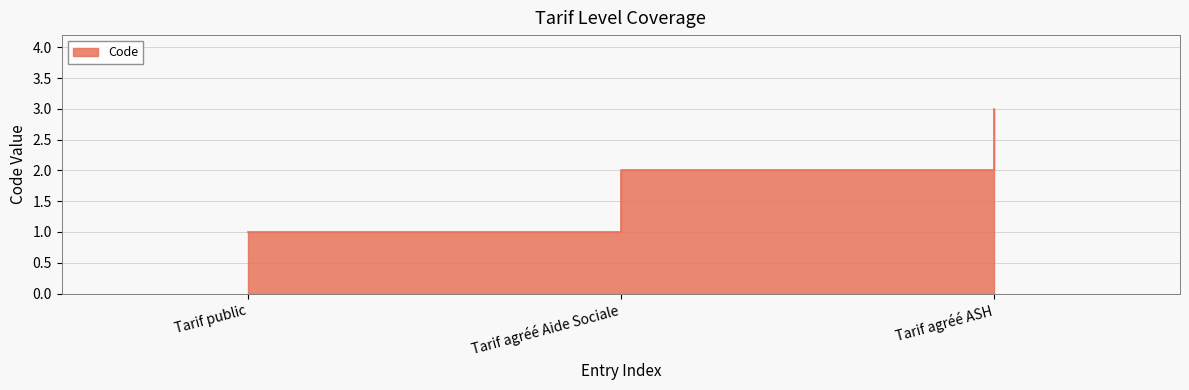

Rank the categories by value from lowest to highest.

Tarif public, Tarif agréé Aide Sociale, Tarif agréé ASH